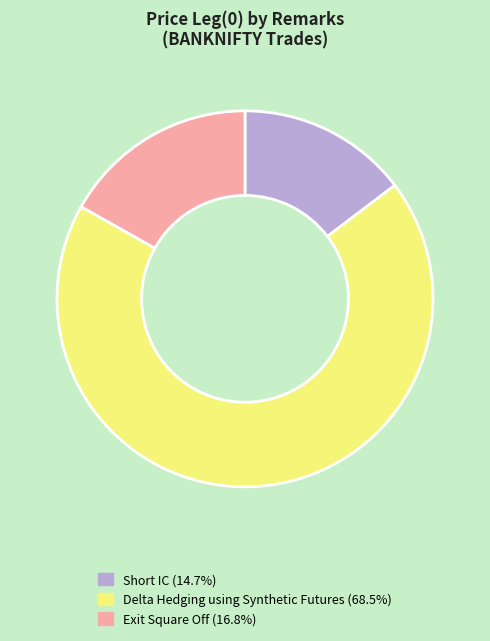

Does Delta Hedging using Synthetic Futures account for over 50% of the chart?

Yes